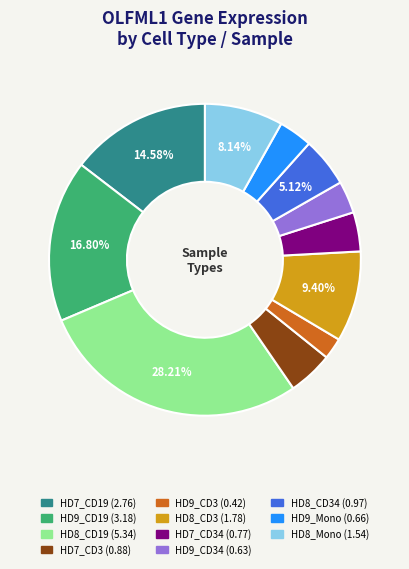

To the nearest percent, what is the difference between the largest and smallest slice percentages?

26%